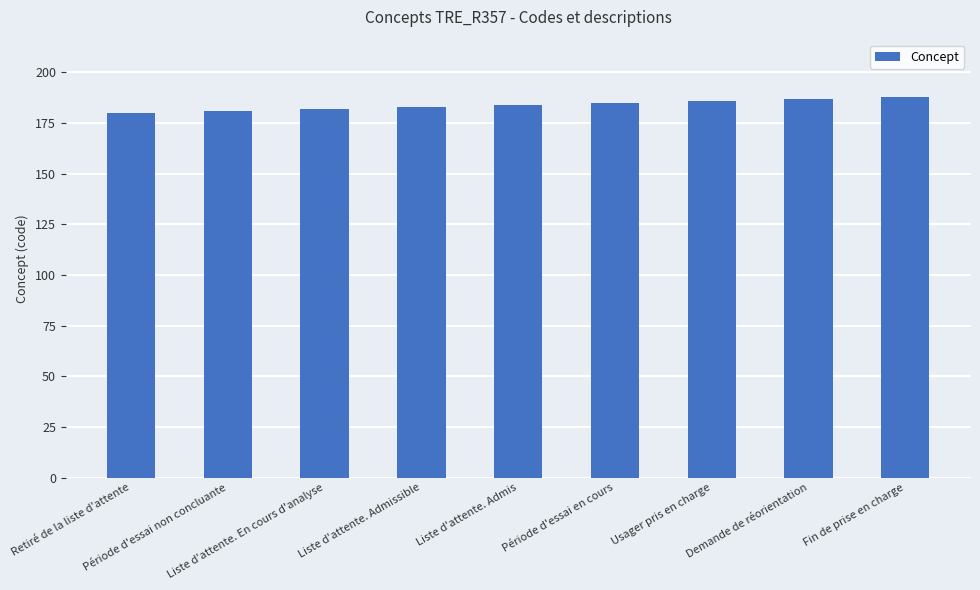

Count the values in the range 182 to 186.

5